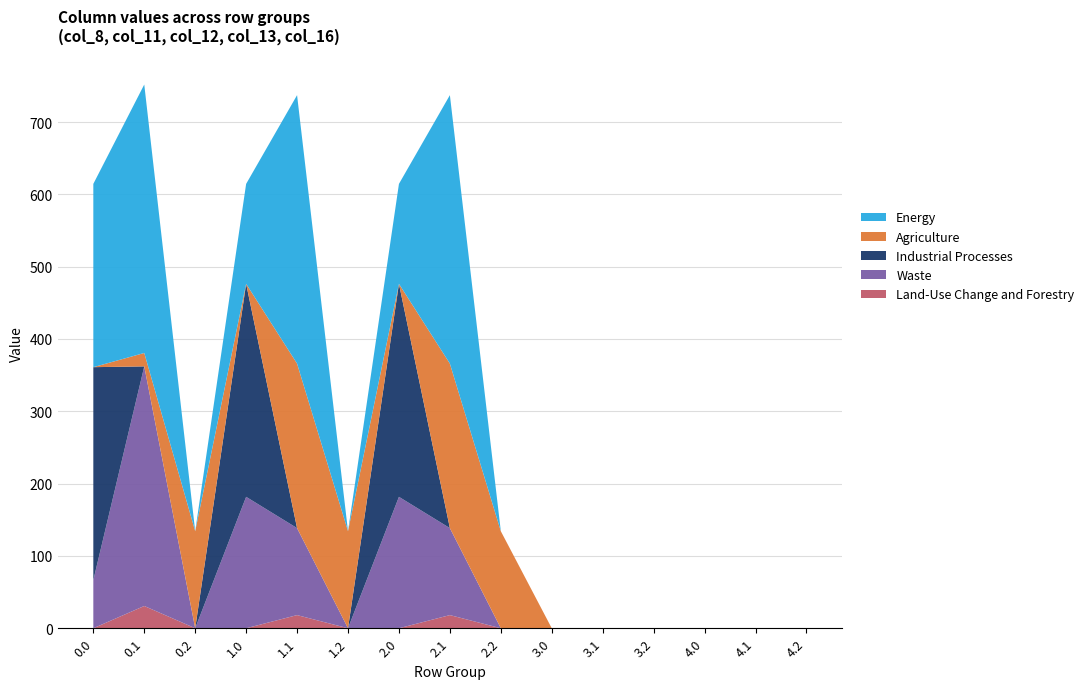

What is the total value across all series at 1.2?

134.2